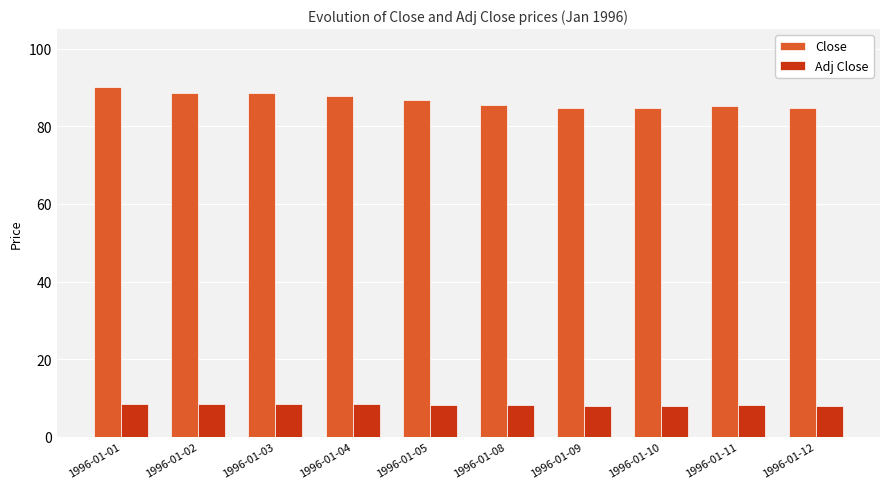

True or false: Adj Close has a value of 8.1 at 1996-01-10.

True